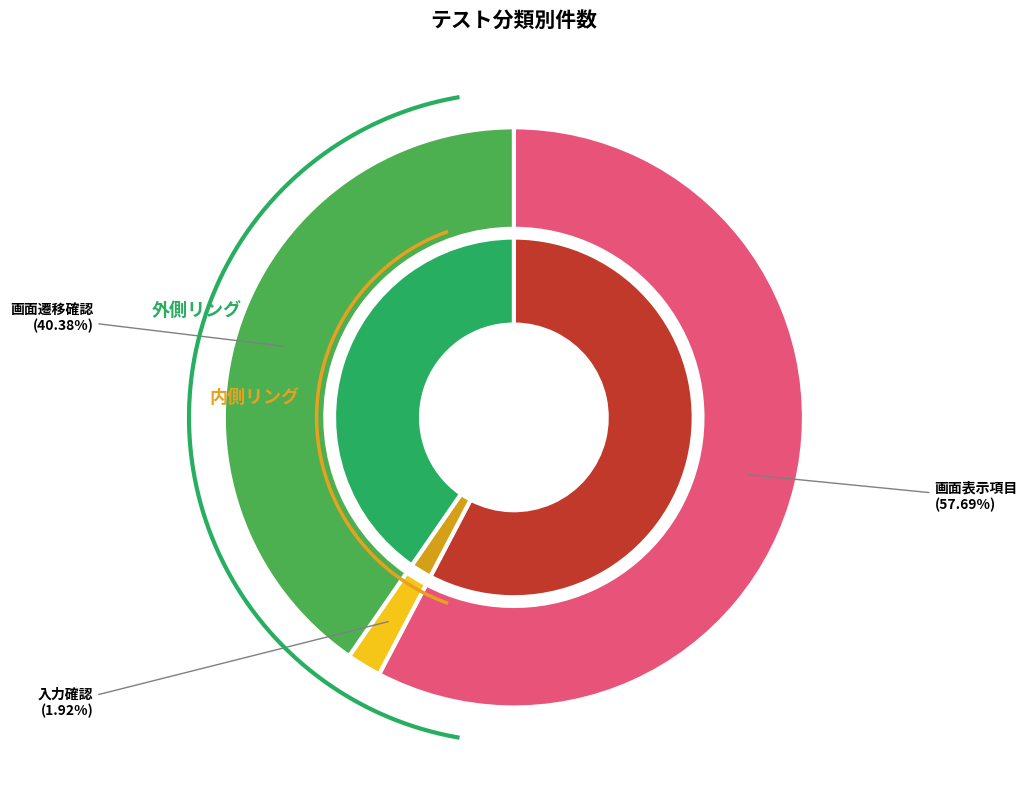

What percentage is NOT represented by 入力確認?

98.1%